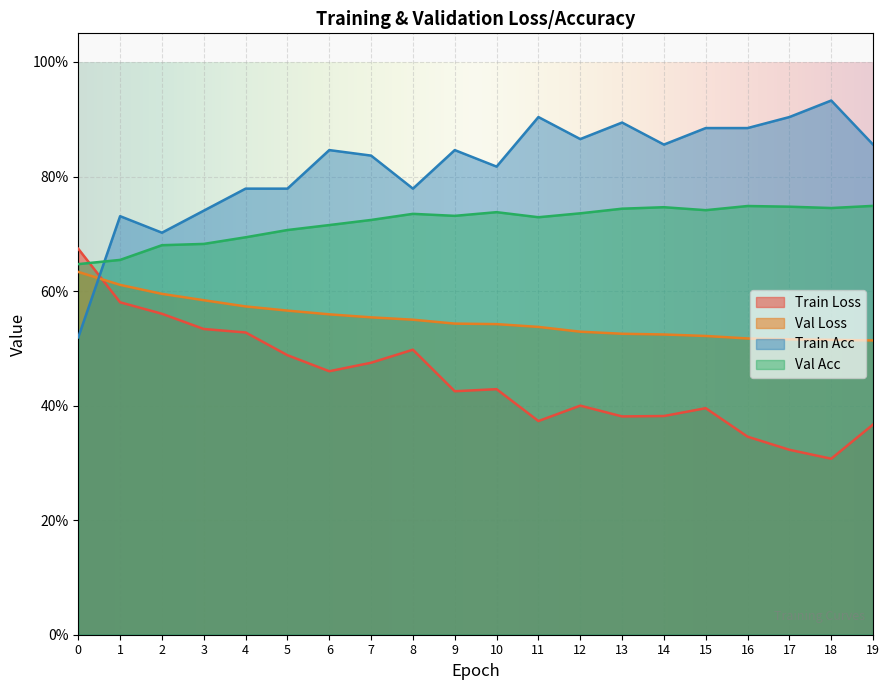

How many interior local valleys does the train_loss series have?

5